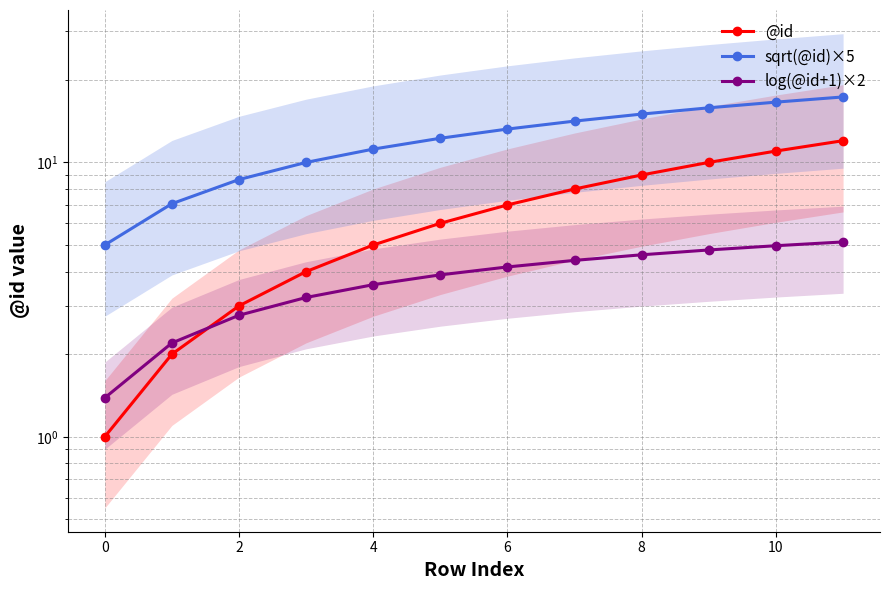

Between 4 and 8, which is larger?

8